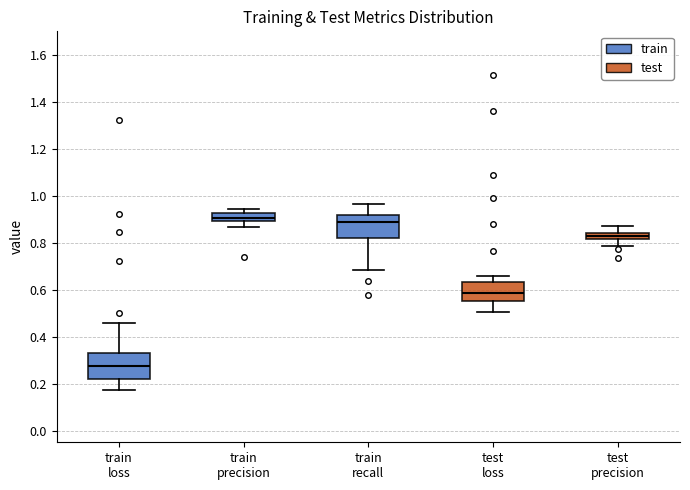

Where is the lower edge of the box for test loss on the y-axis? The values are not printed on the chart, so give them approximately, as read against the axis.

0.56